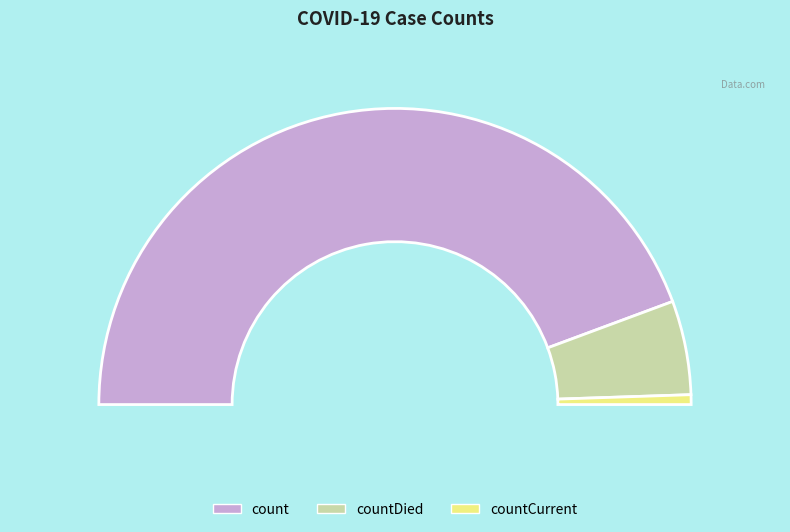

To the nearest percent, what is the average slice percentage?

33%